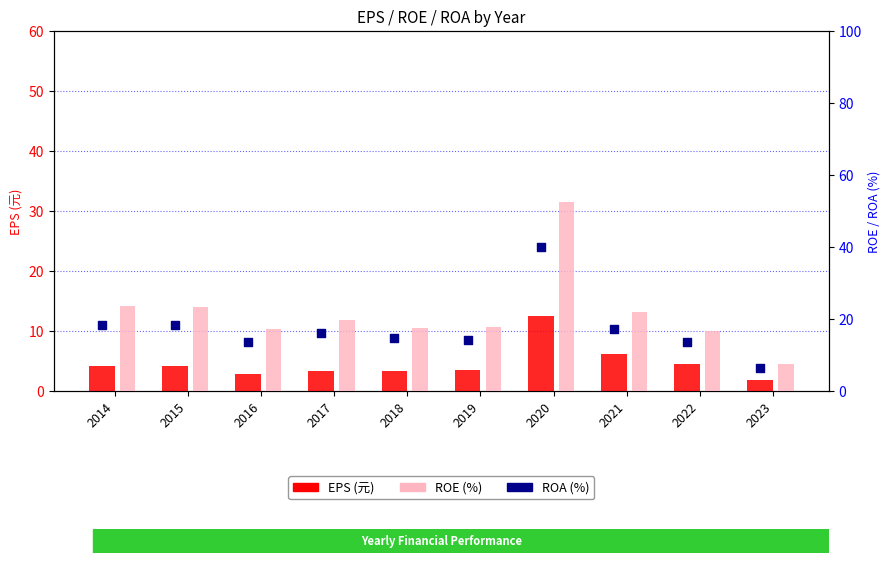

What are all the series names shown in the legend?

EPS, ROE, ROA